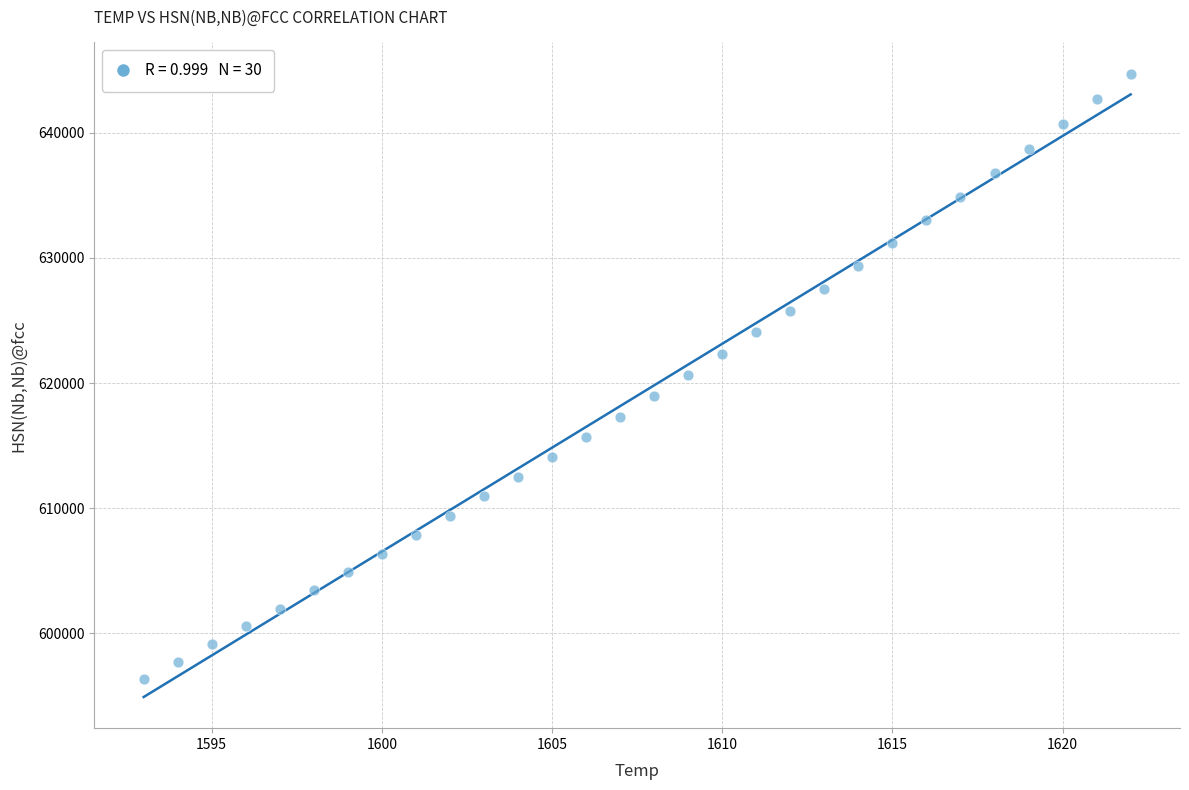

What is the range of Y values (max minus min)?

48363